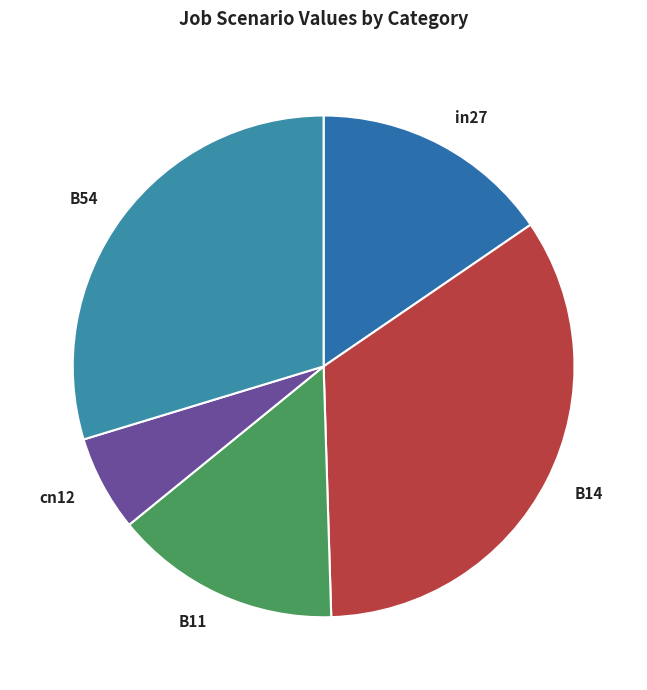

Combined, do in27 and B11 account for over 50%?

No